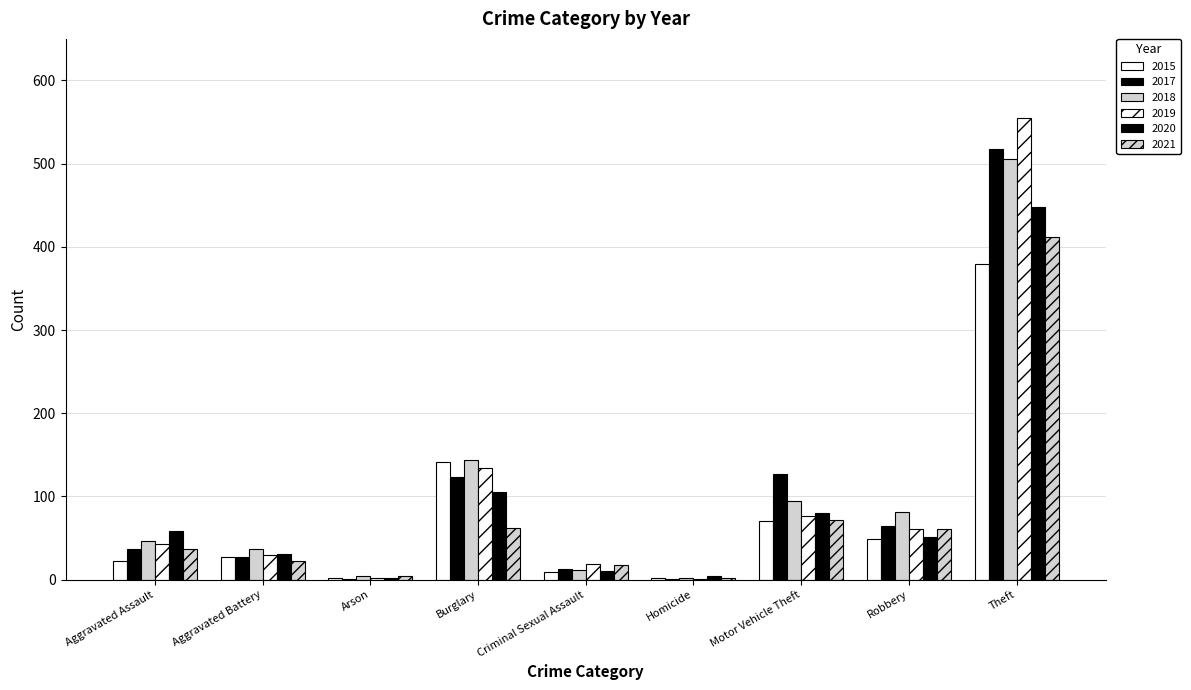

Count the number of categories in the chart.

9